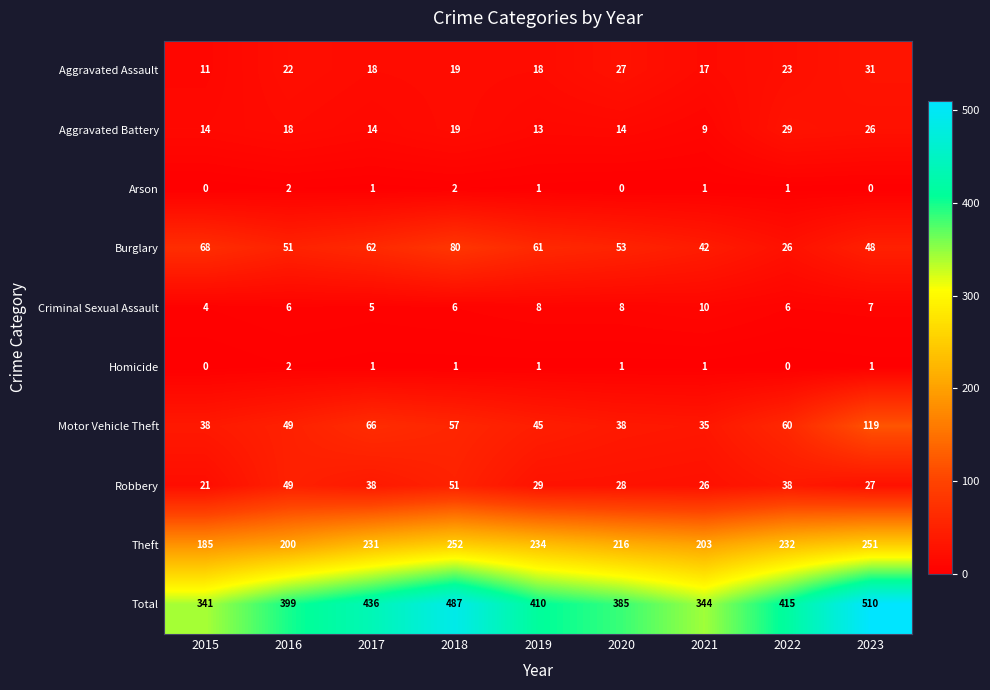

True or false: Criminal Sexual Assault has a value of 8 at 2019.

True